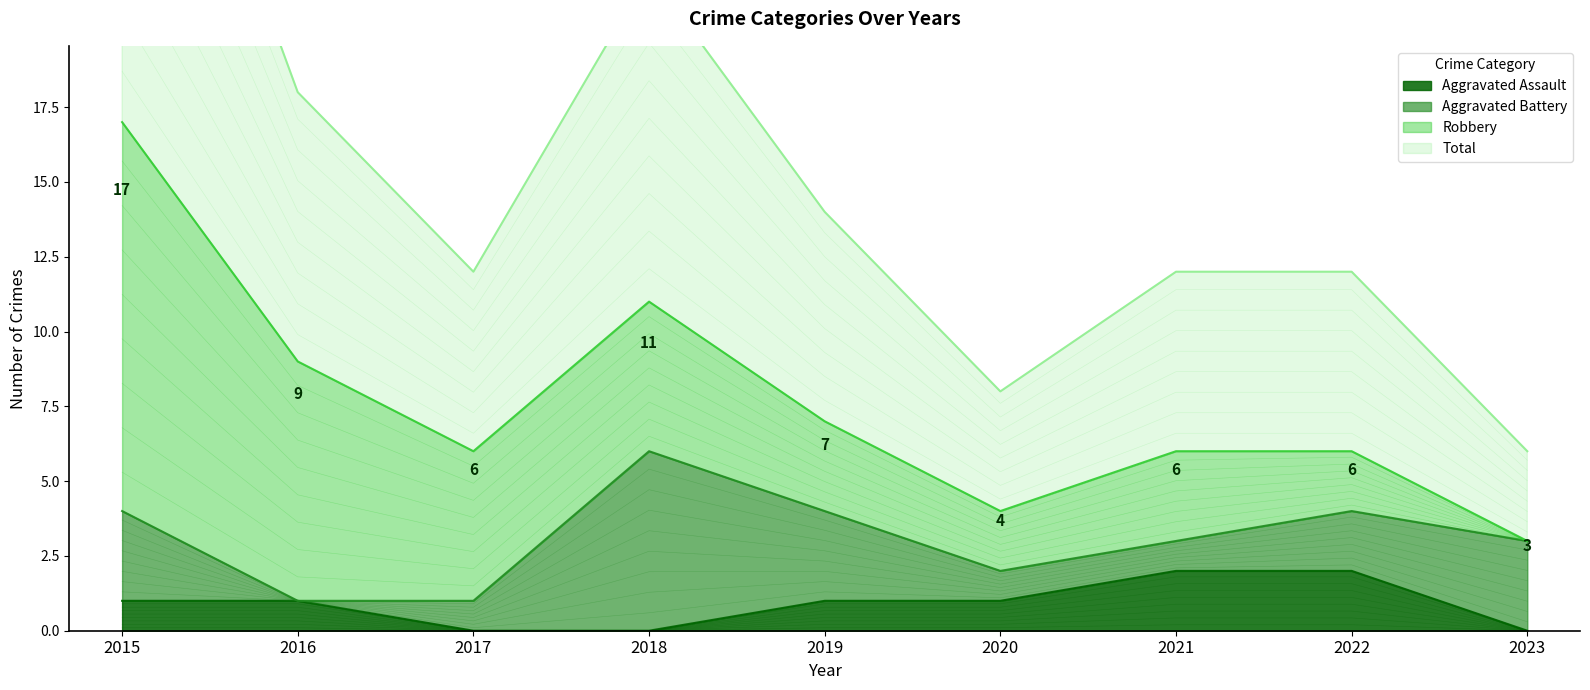

True or false: Aggravated Assault has a value of -1 at 2018.

False